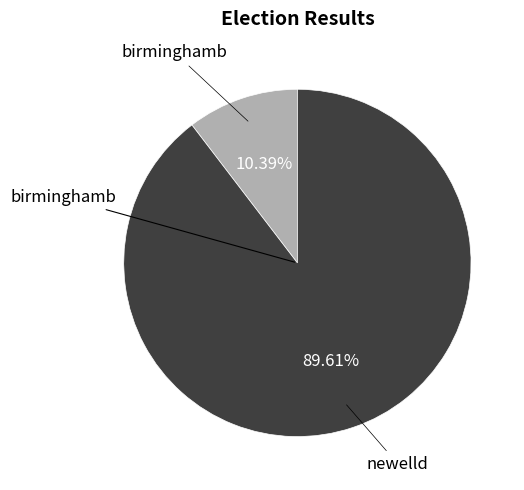

Is there any slice that represents more than half of the pie?

Yes